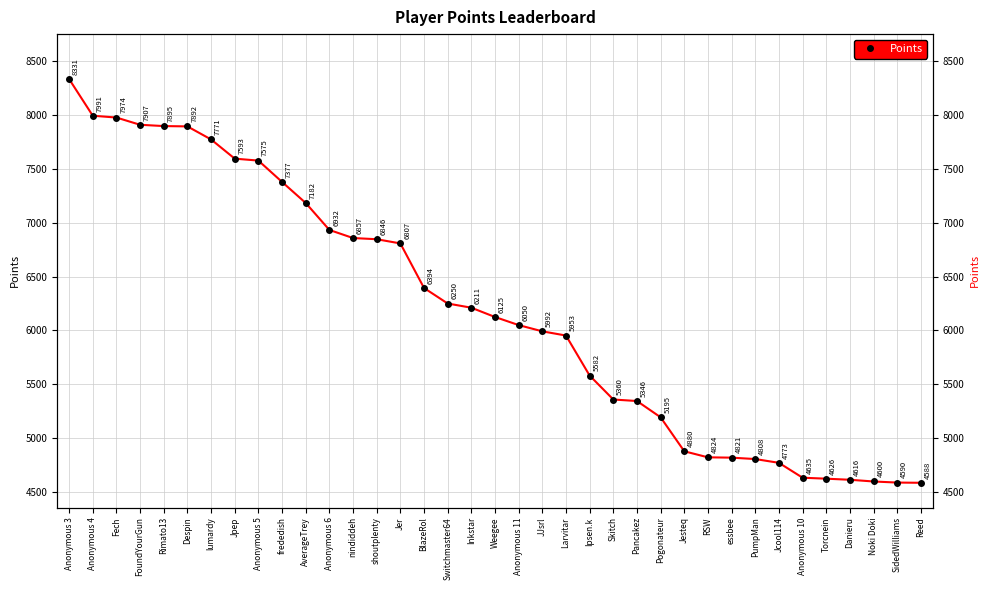

What is the value of the 35th point from the left?

4600